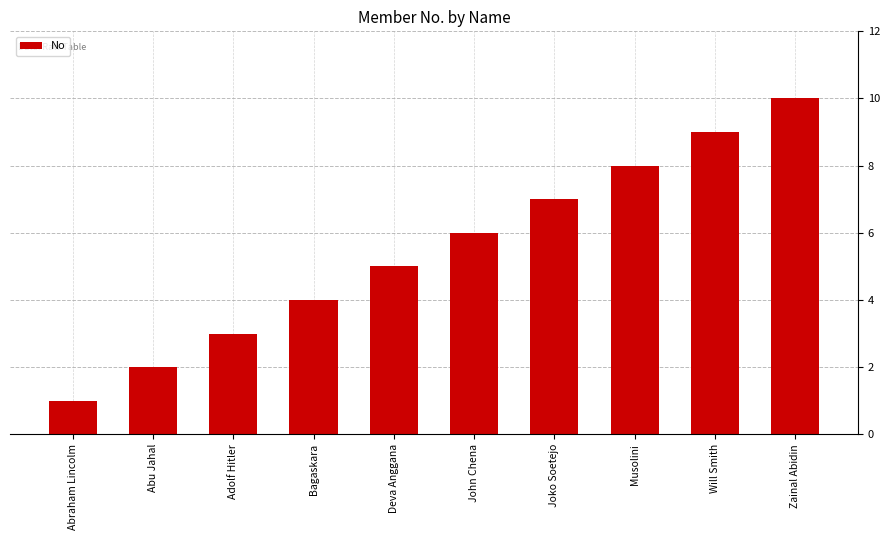

How many bars are there in total?

10